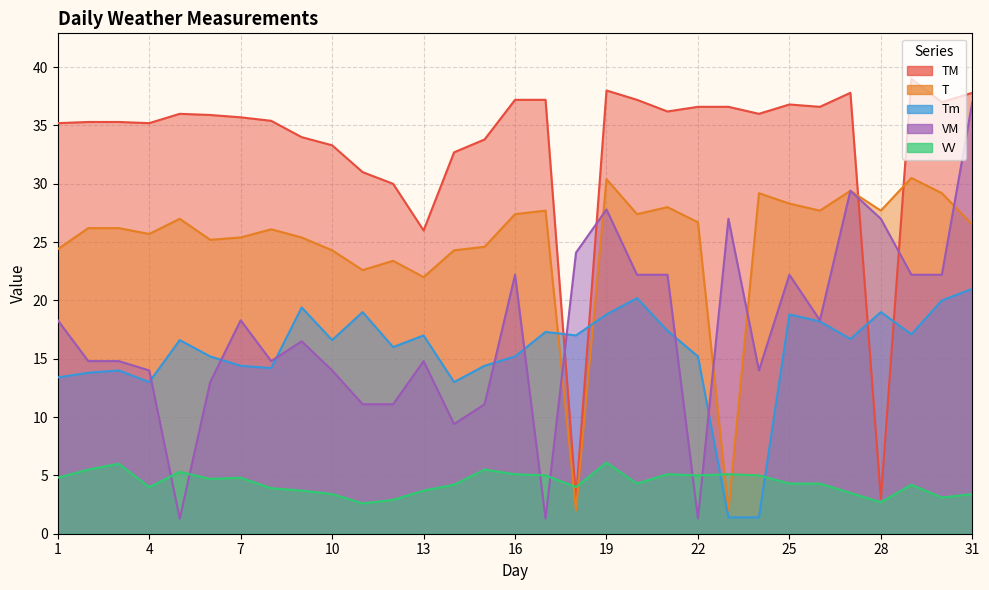

Between 16 and 20, which series saw the biggest shift?

Tm